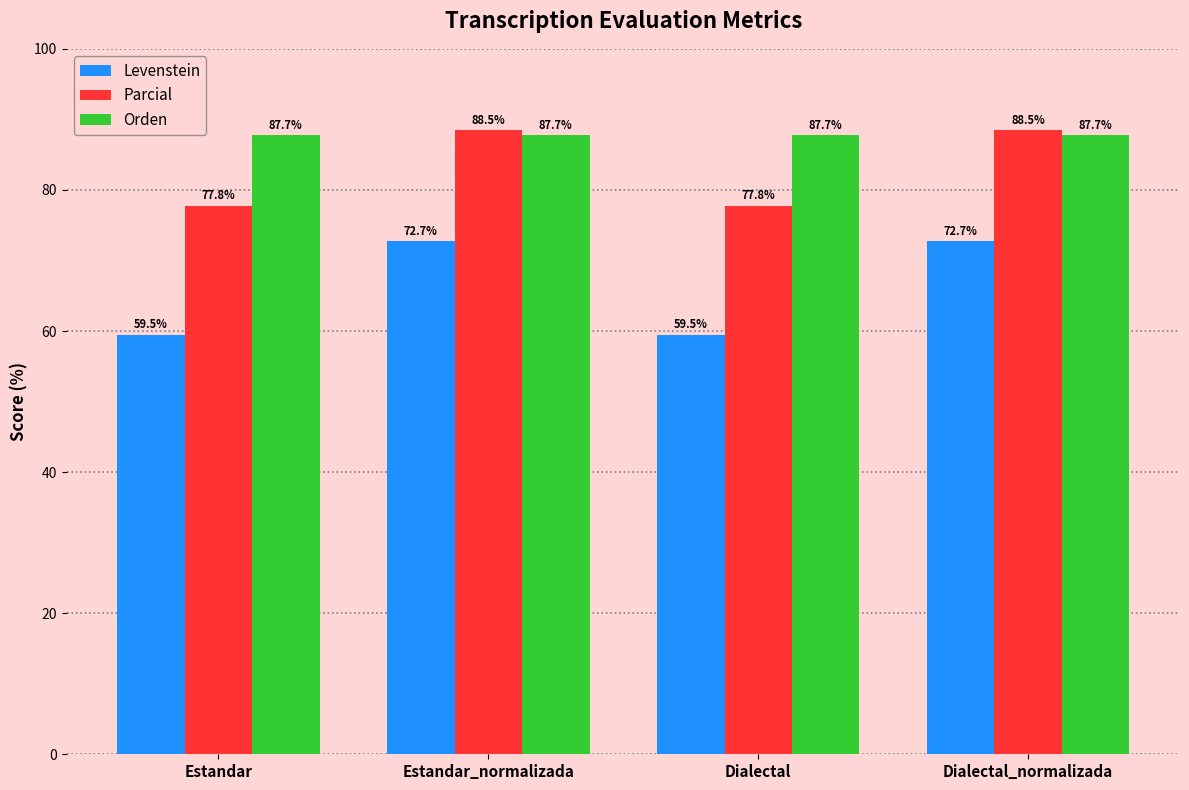

What is the approximate value of Levenstein at Estandar_normalizada?

72.7